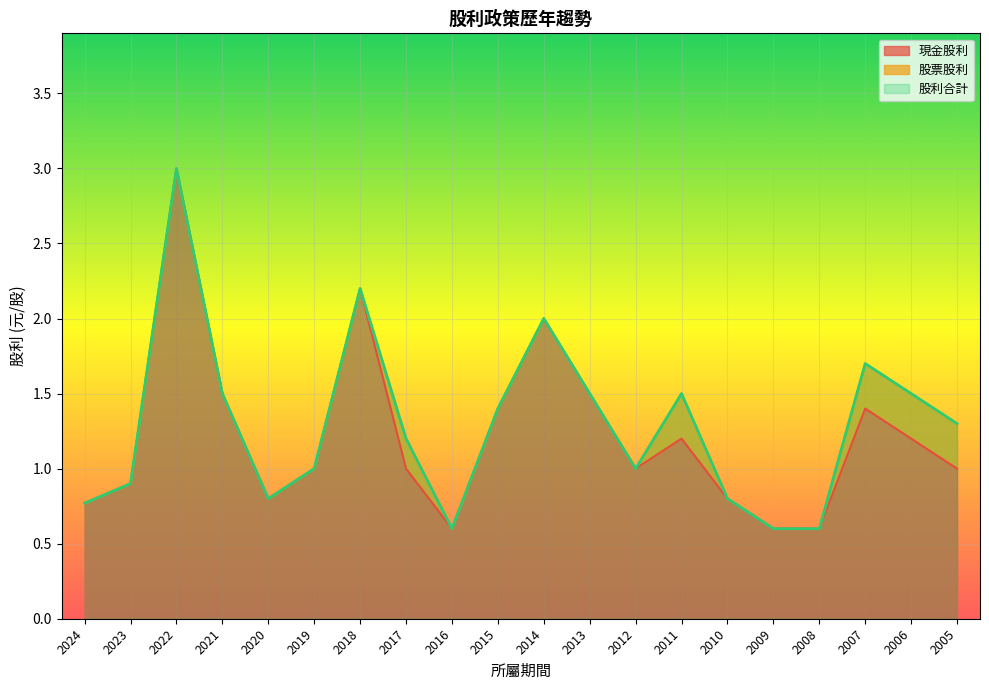

The value of 股利合計 at 2014 is 2.0. True or false?

True